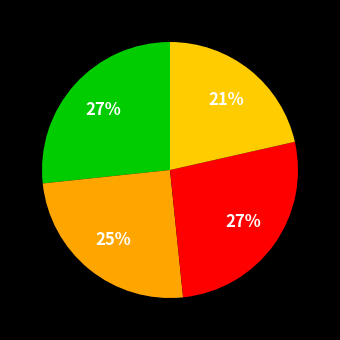

Count the number of slices in the pie.

4